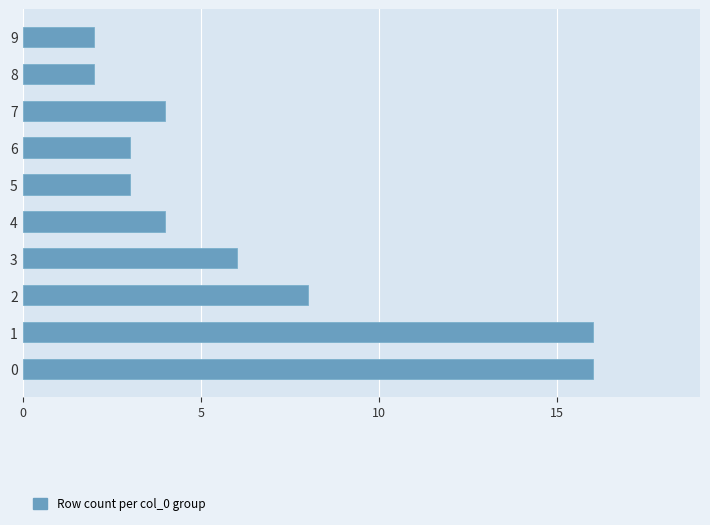

What is the ratio of the value at 3 to the value at 7?

1.5